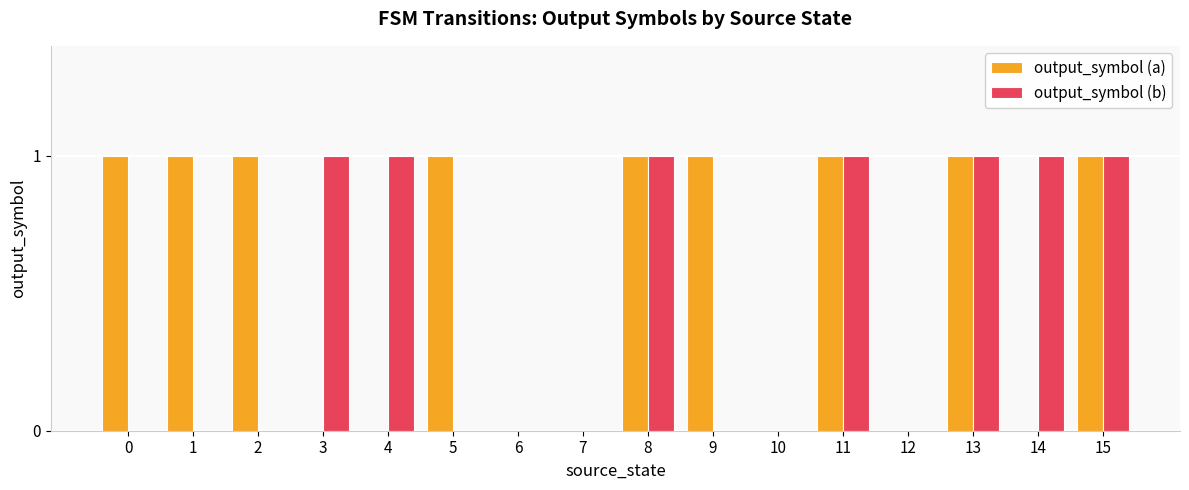

Are the bars grouped side by side (vs. stacked)?

Yes